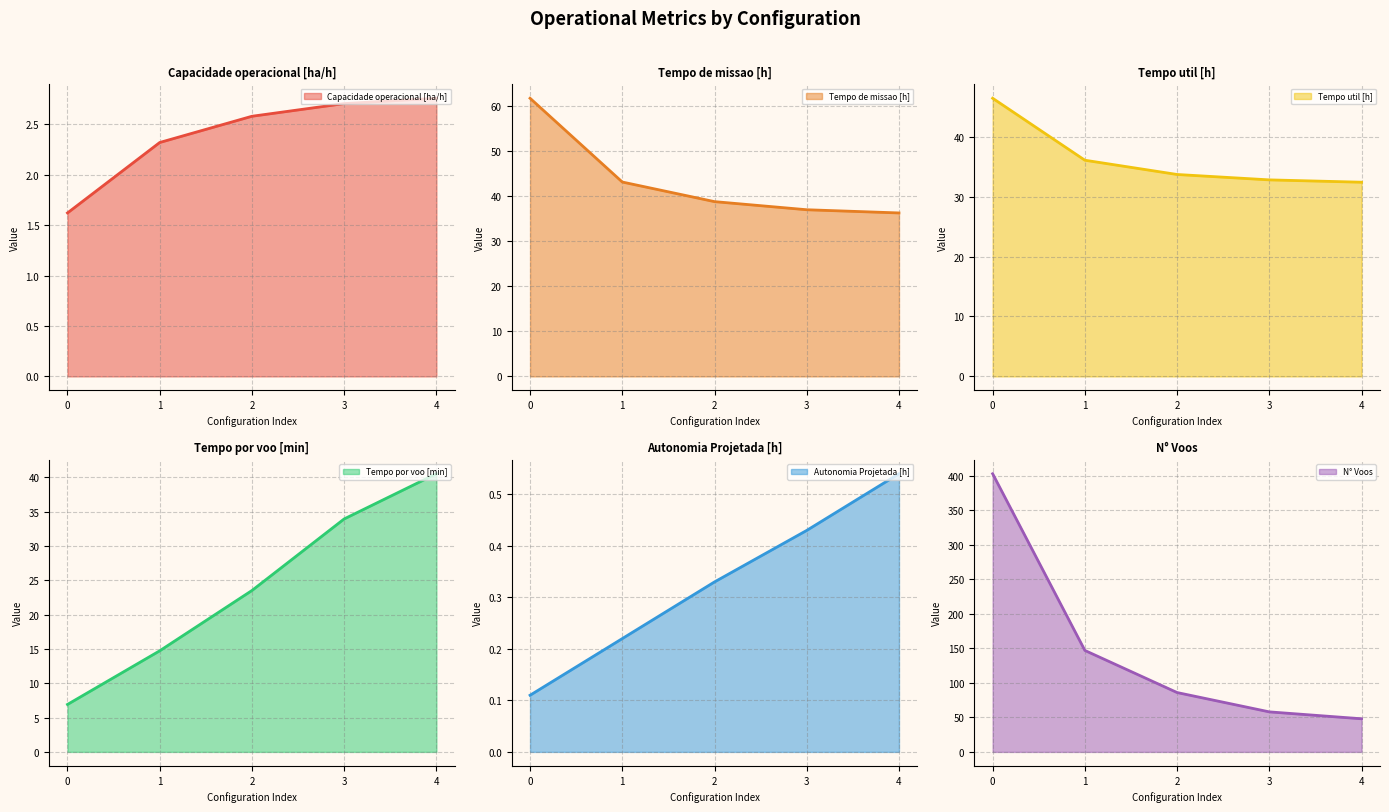

How many data points in Capacidade operacional [ha/h] (line) are above 2?

4